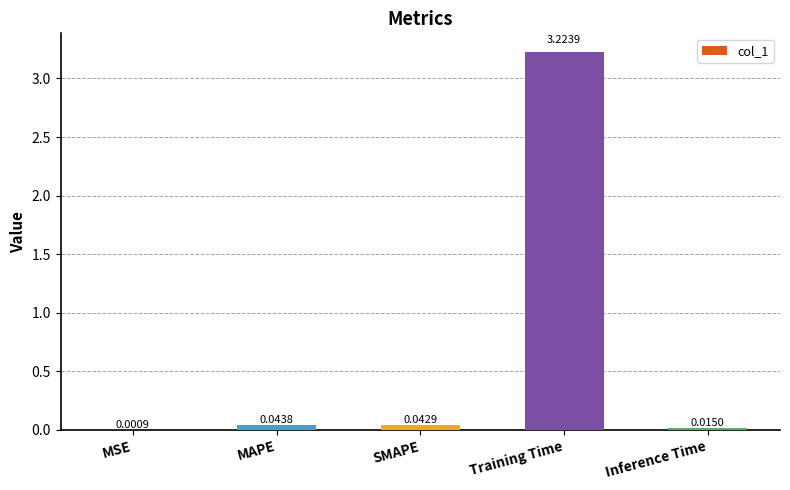

What is the sum of all values?

3.3